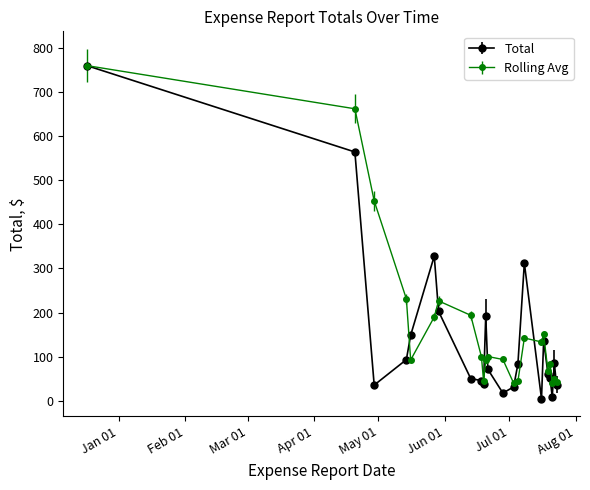

What is the value of the Rolling Avg point at the 10th from the left?

44.1